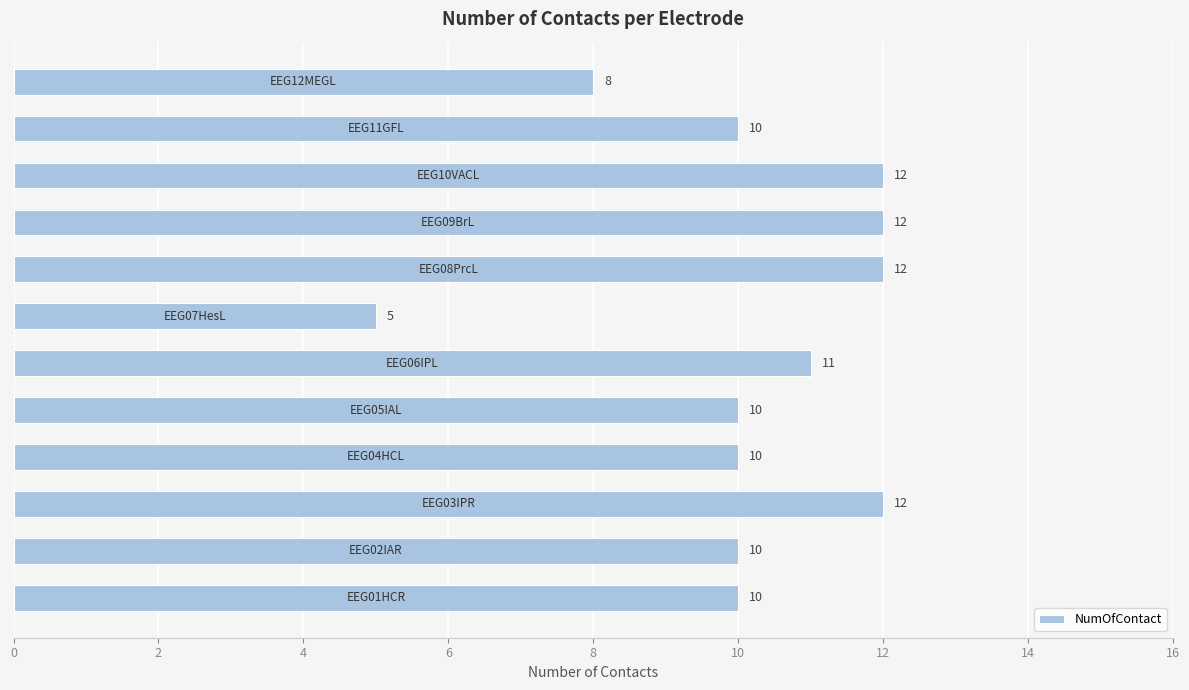

What is the average value?

10